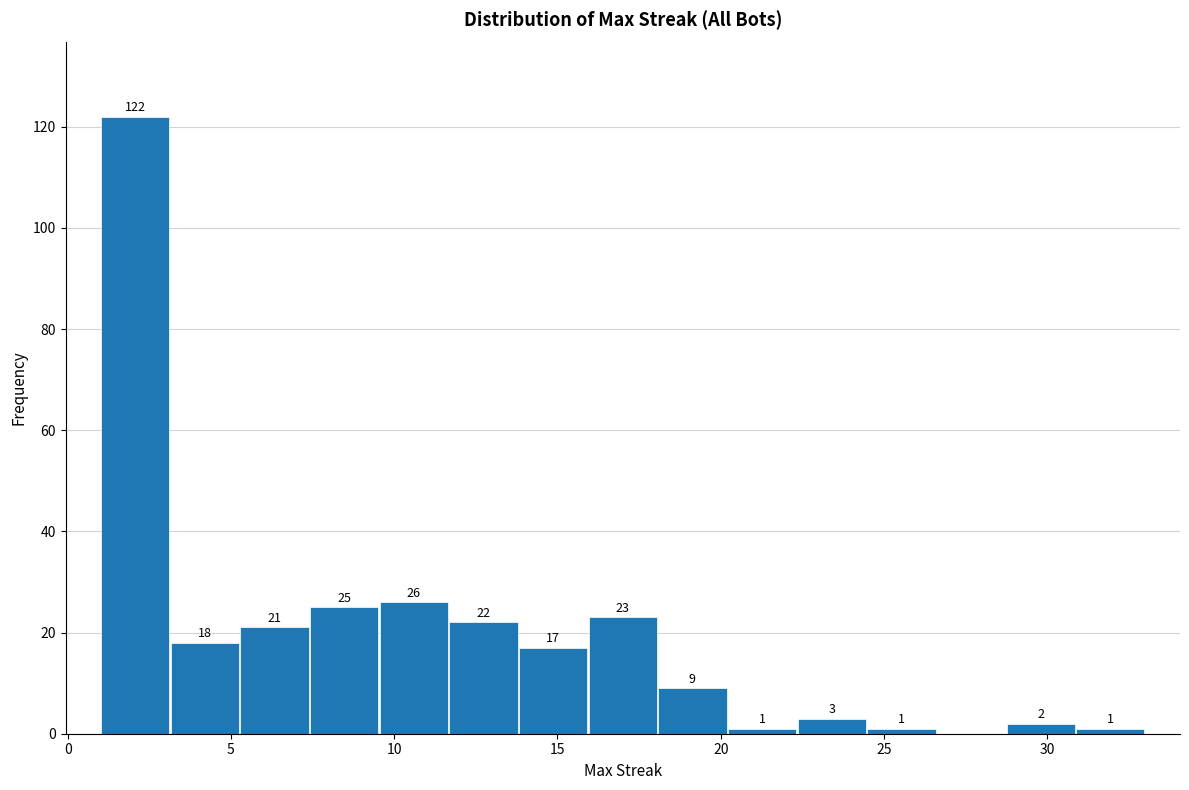

Over which range of the x-axis is the bar tallest?

1.0 to 3.0